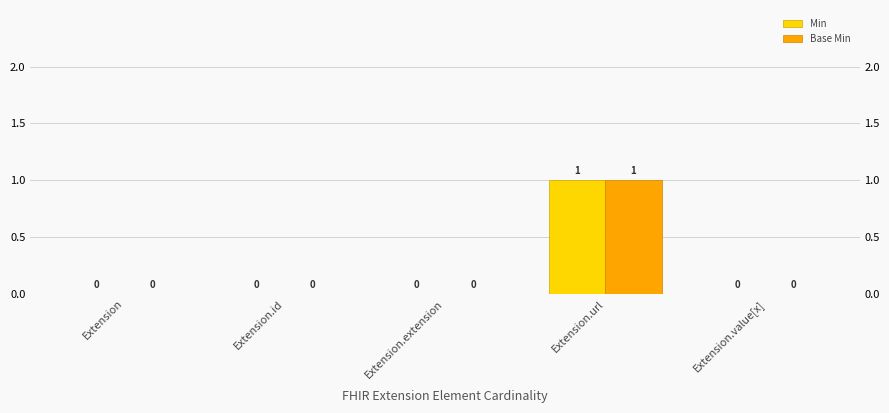

What is the difference between the maximum and minimum values in the Min series?

1